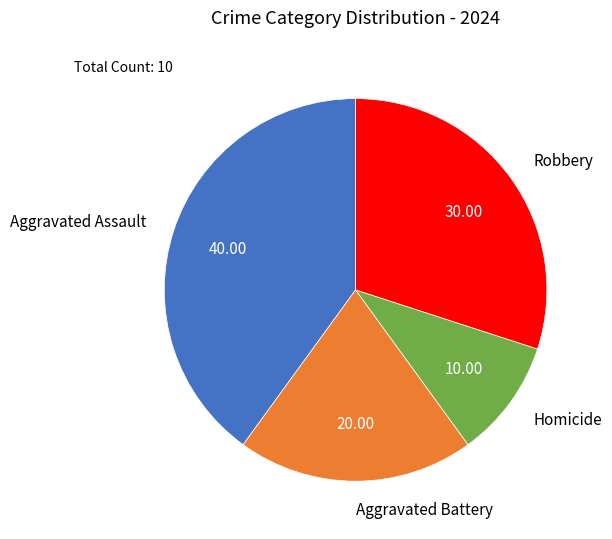

Do Aggravated Assault and Robbery together represent more than half of the pie?

Yes